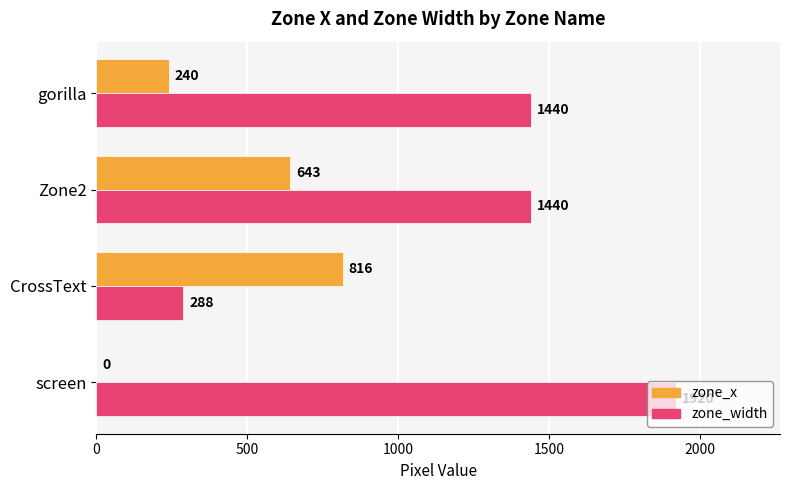

Which series has the largest total across all categories?

zone_width